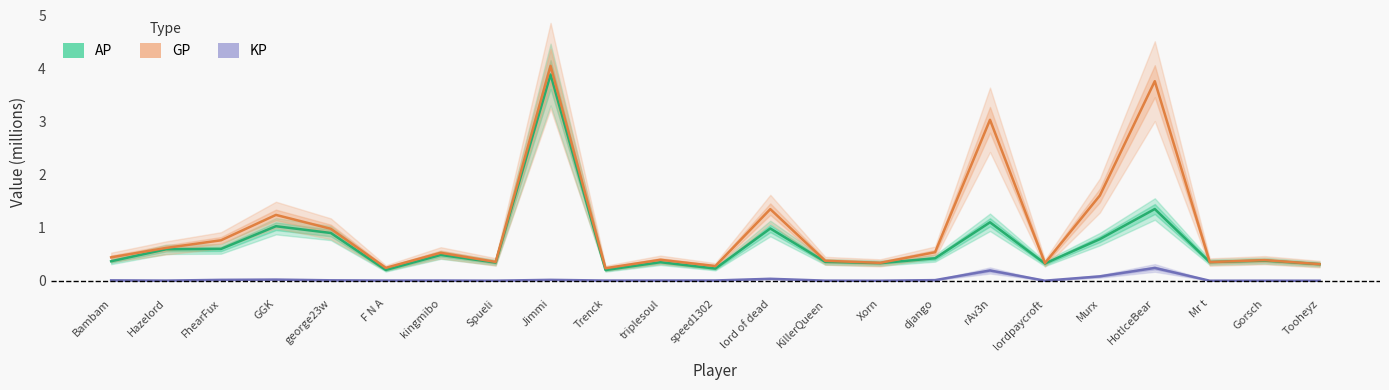

Between Hazelord and Murx, which series saw the biggest shift?

GP